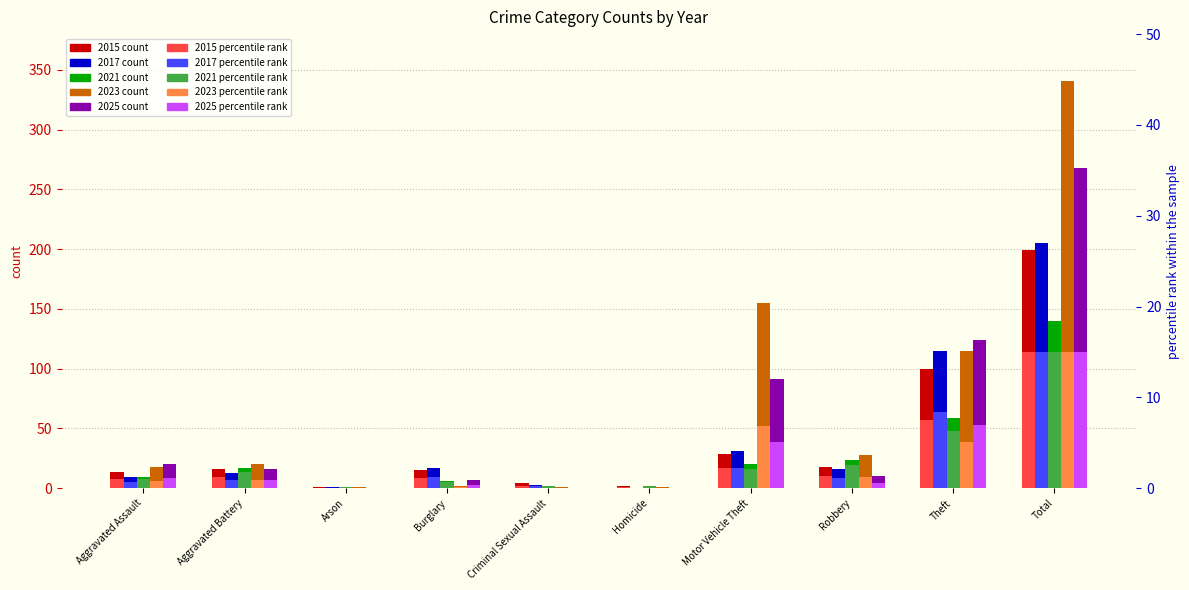

What is the average value of the 2017 series?

41.0